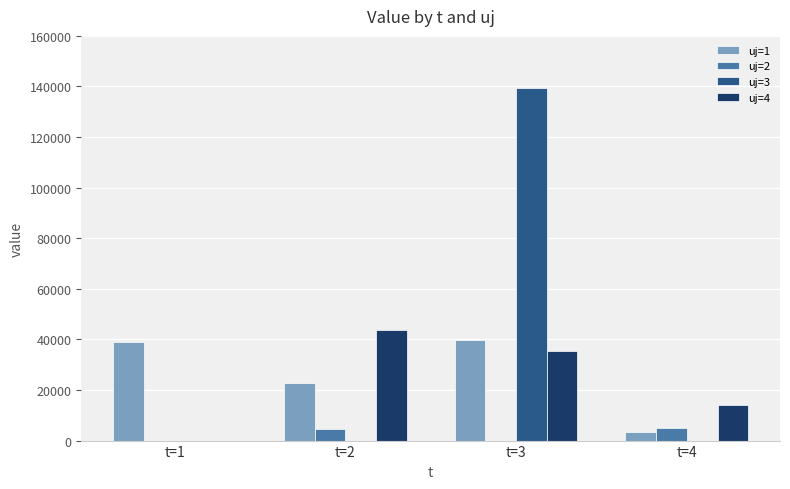

What is the sum of all uj=1 values?

104741.6